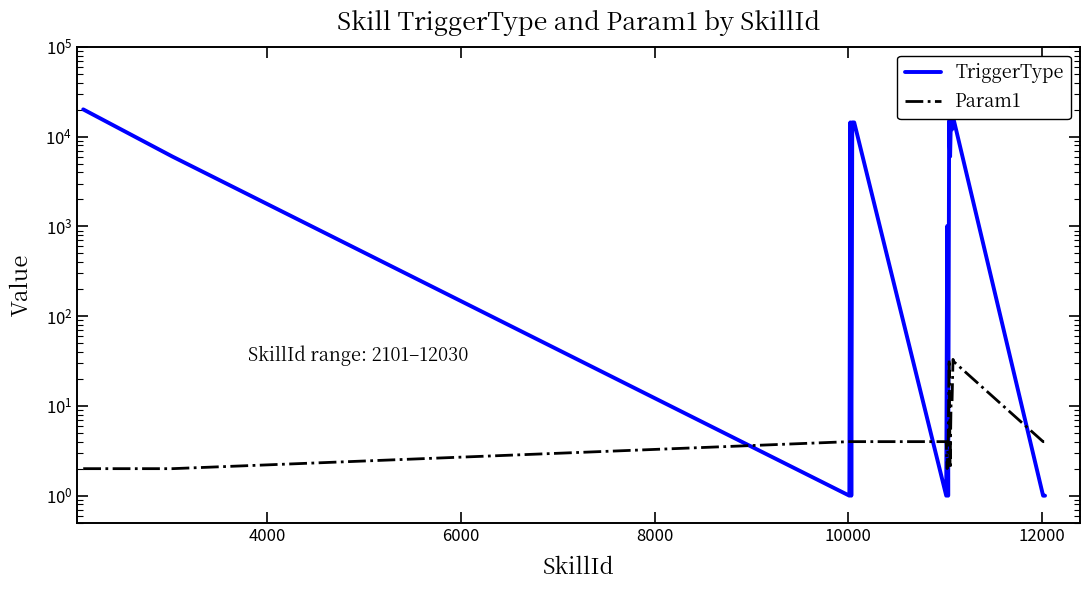

How many intersections are there between Param1 and TriggerType?

9